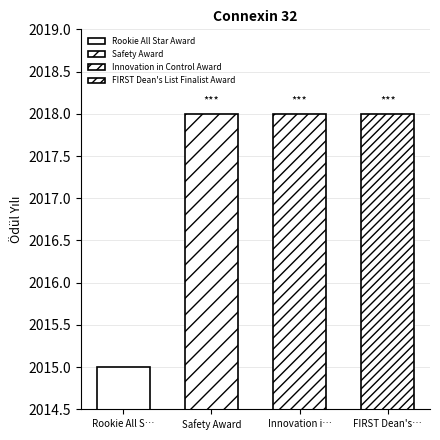

What is the label of the 2nd bar from the right?

Innovation in Control Award